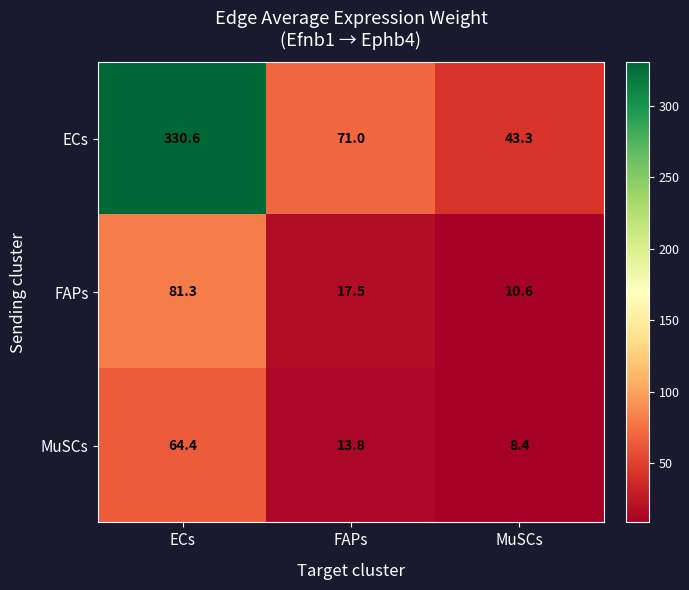

Reading left to right, transcribe all the data shown in this chart.

ECs: 330.6	71.0	43.3
FAPs: 81.3	17.5	10.6
MuSCs: 64.4	13.8	8.4